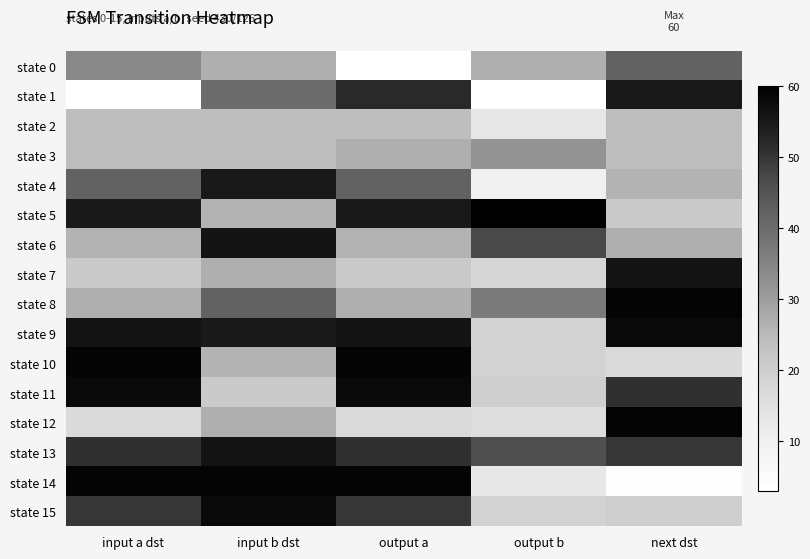

Between output b and output a, which is larger?

output b